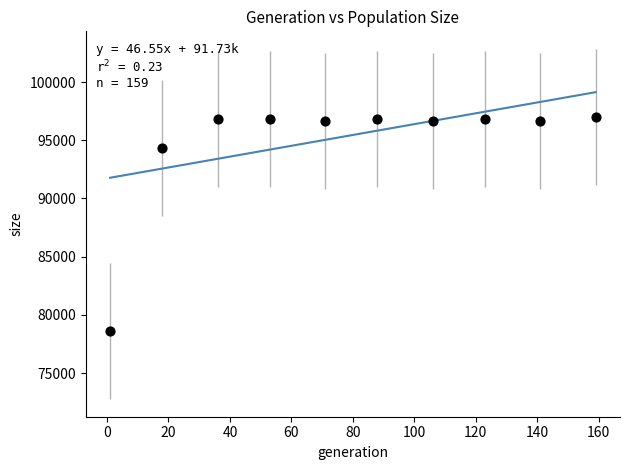

What Y value in the scatter plot is closest to 87800?

94301